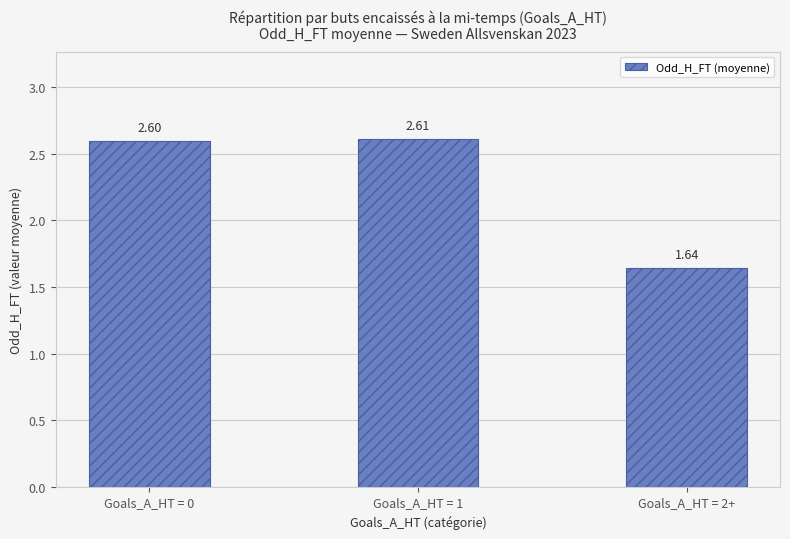

What is the sum of the values at Goals_A_HT = 0 and Goals_A_HT = 2+?

4.2